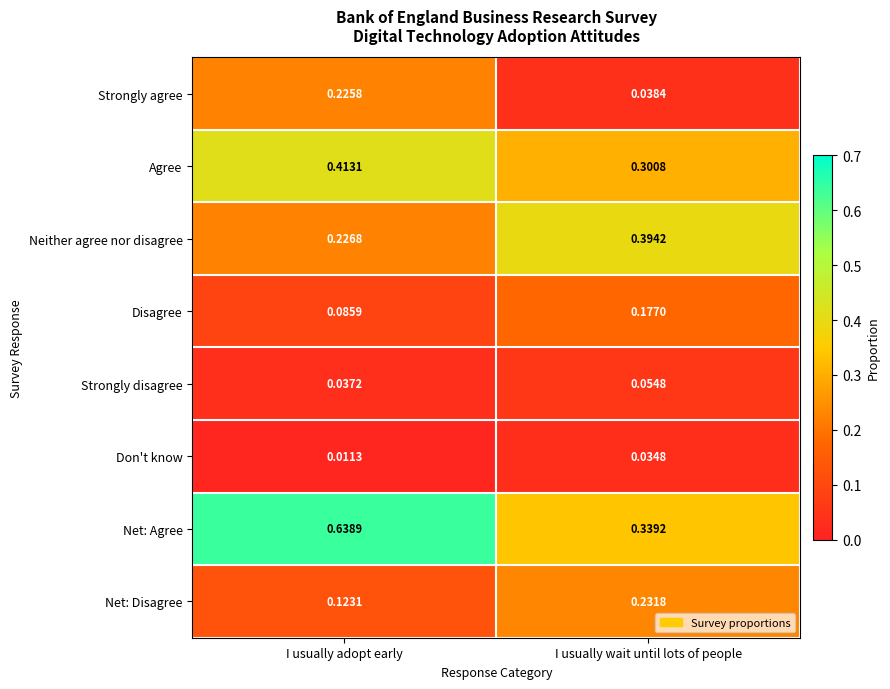

At which category is the sum across all series the highest?

I usually adopt early